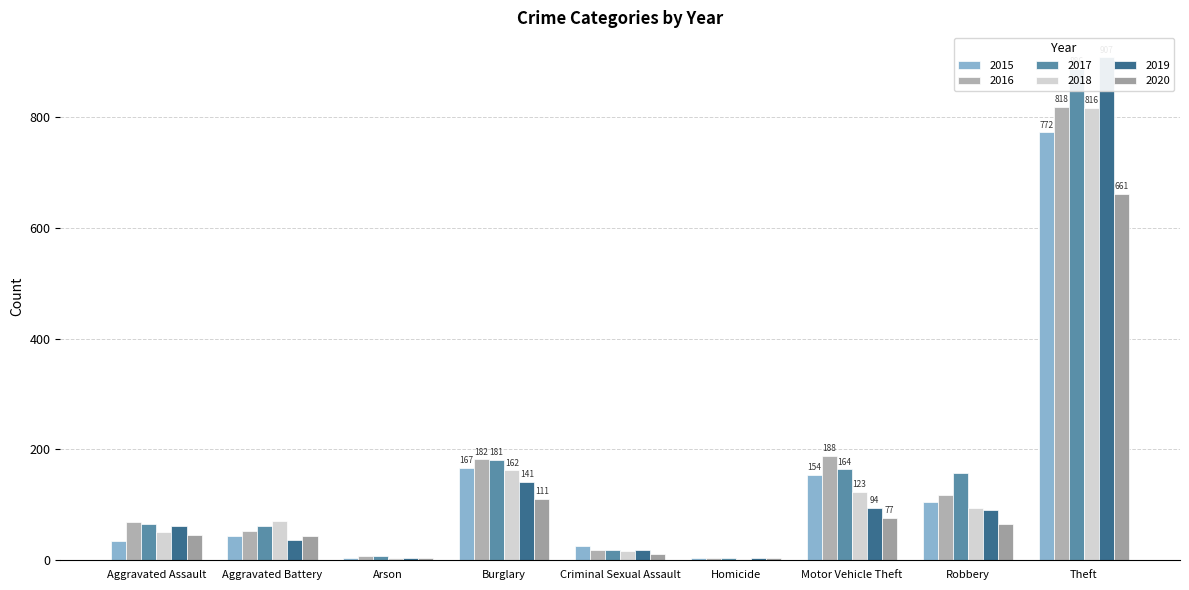

Between Robbery and Theft, which is larger?

Theft